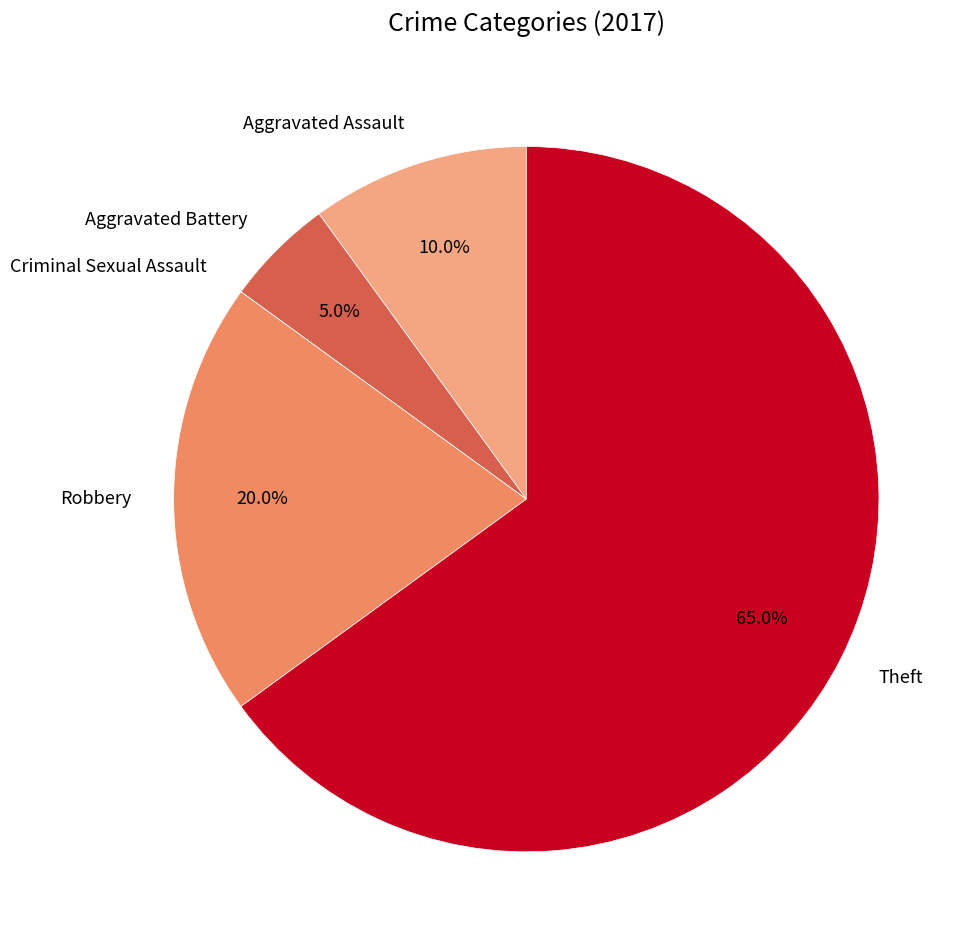

To the nearest percent, what is the difference between the Aggravated Assault and Aggravated Battery slice percentages?

5%